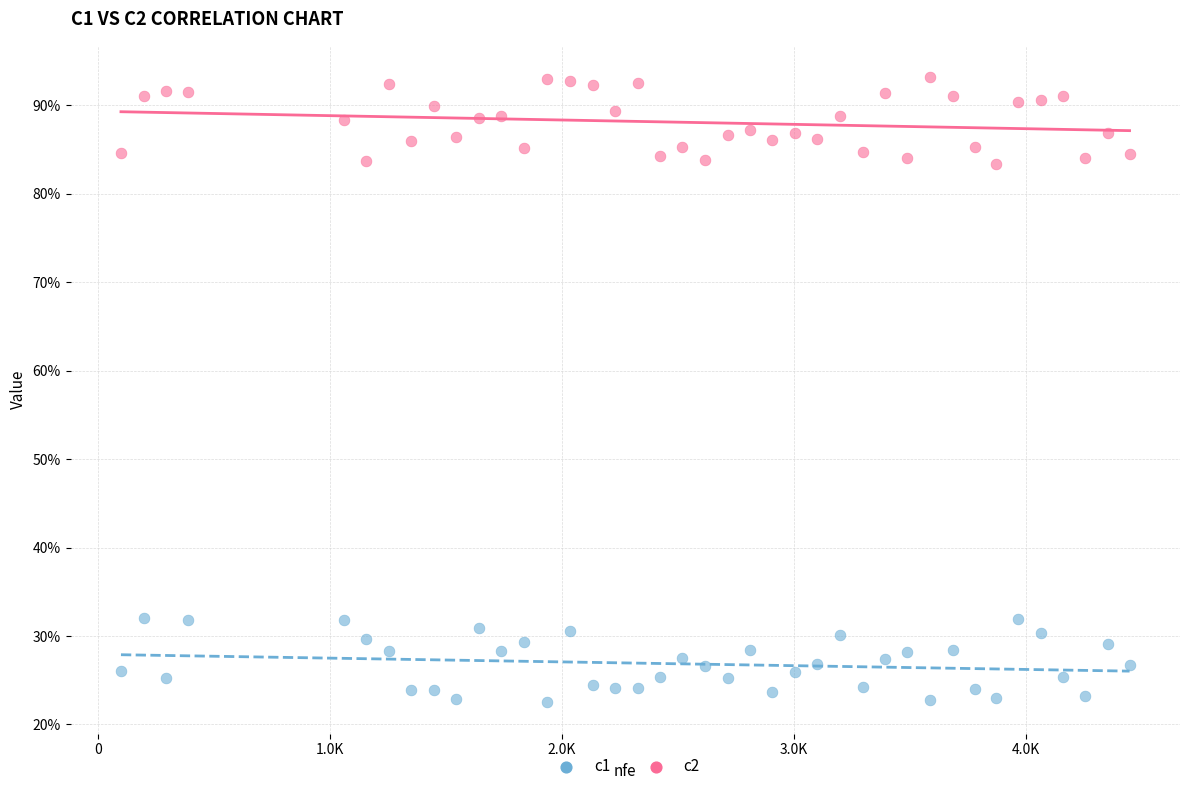

What are all the series names shown in the legend?

c1, c2